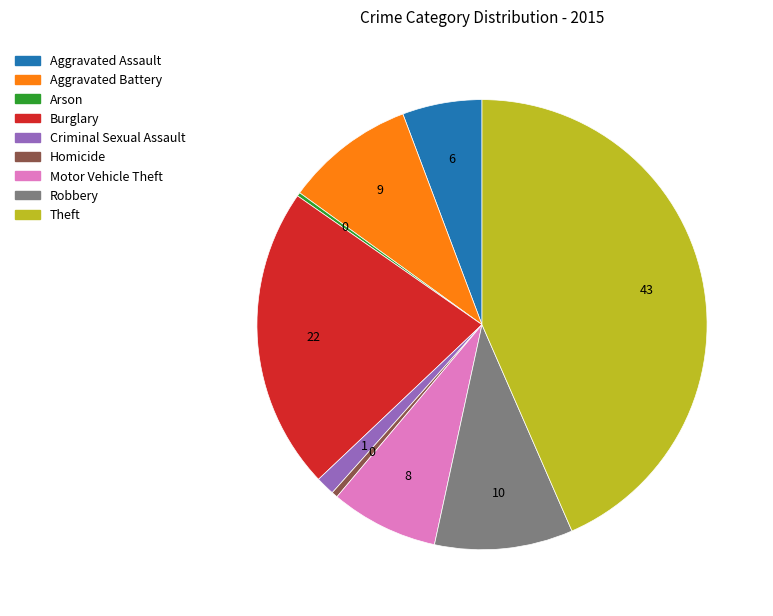

Does Criminal Sexual Assault represent more than half of the total?

No